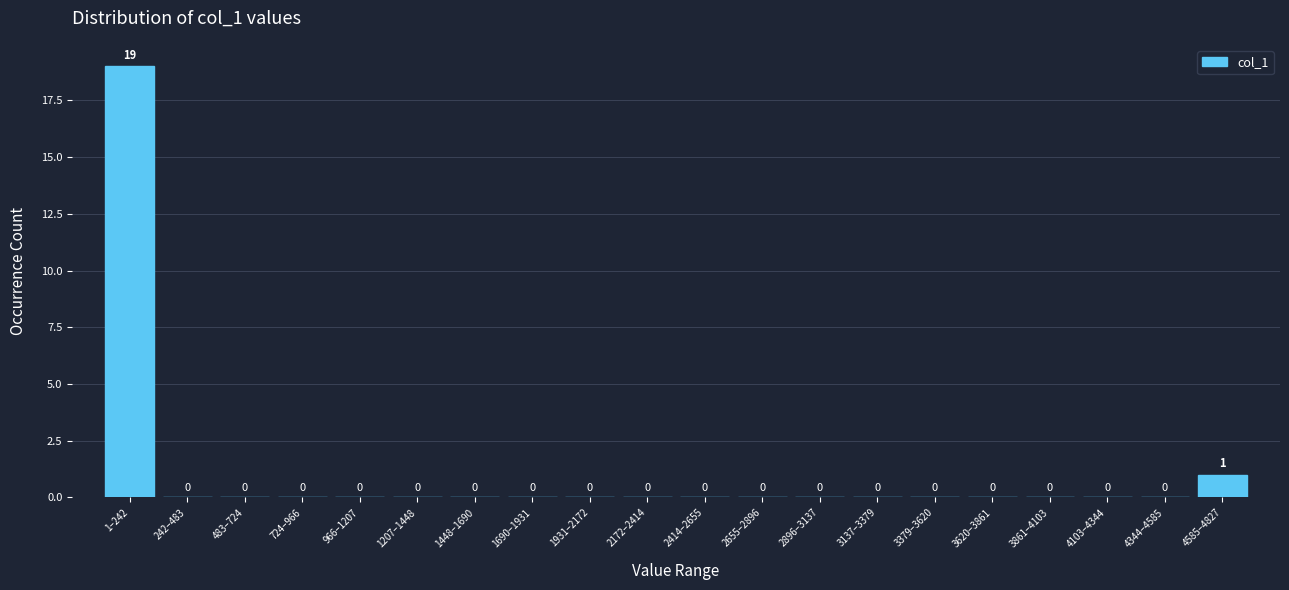

Reading left to right, transcribe all the data shown in this chart.

1–242=19	242–483=0	483–724=0	724–966=0	966–1207=0	1207–1448=0	1448–1690=0	1690–1931=0	1931–2172=0	2172–2414=0	2414–2655=0	2655–2896=0	2896–3137=0	3137–3379=0	3379–3620=0	3620–3861=0	3861–4103=0	4103–4344=0	4344–4585=0	4585–4827=1